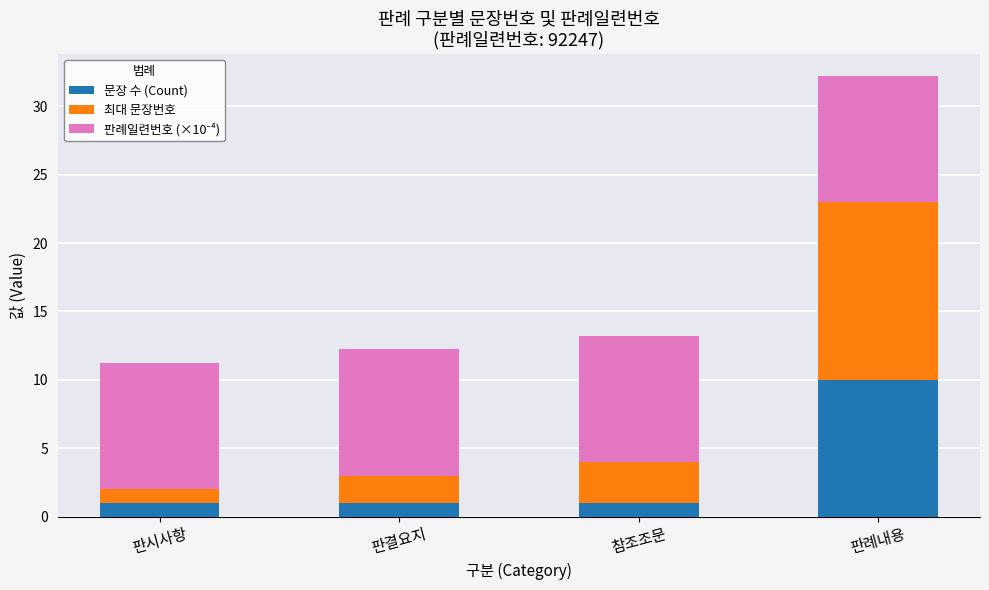

Does the chart contain any negative values?

No